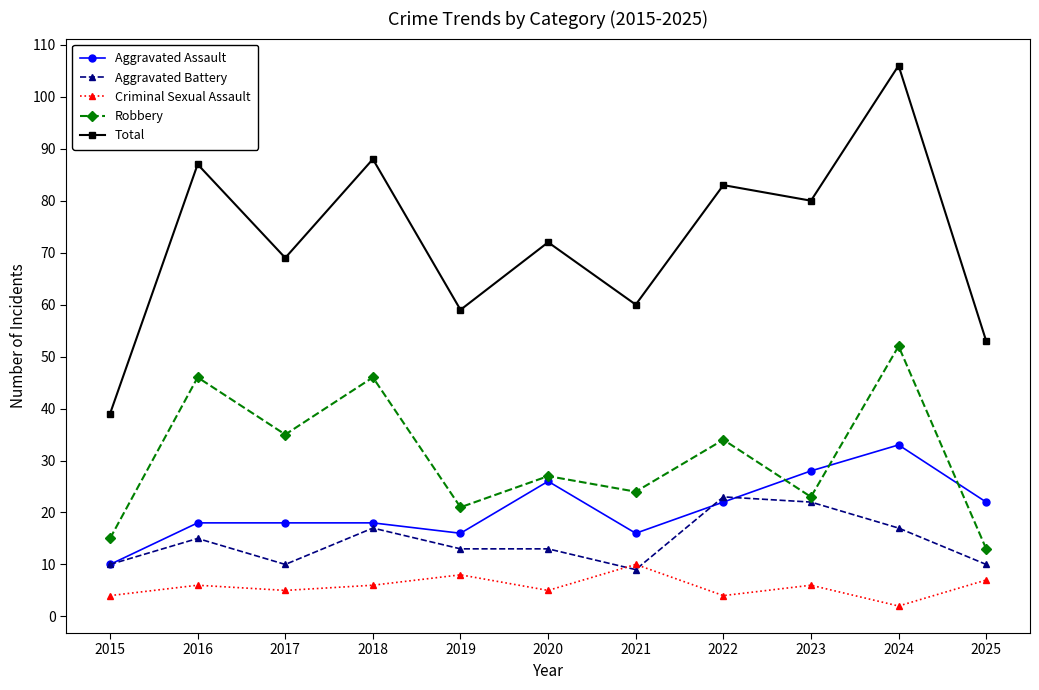

How many lines are shown in the chart?

5